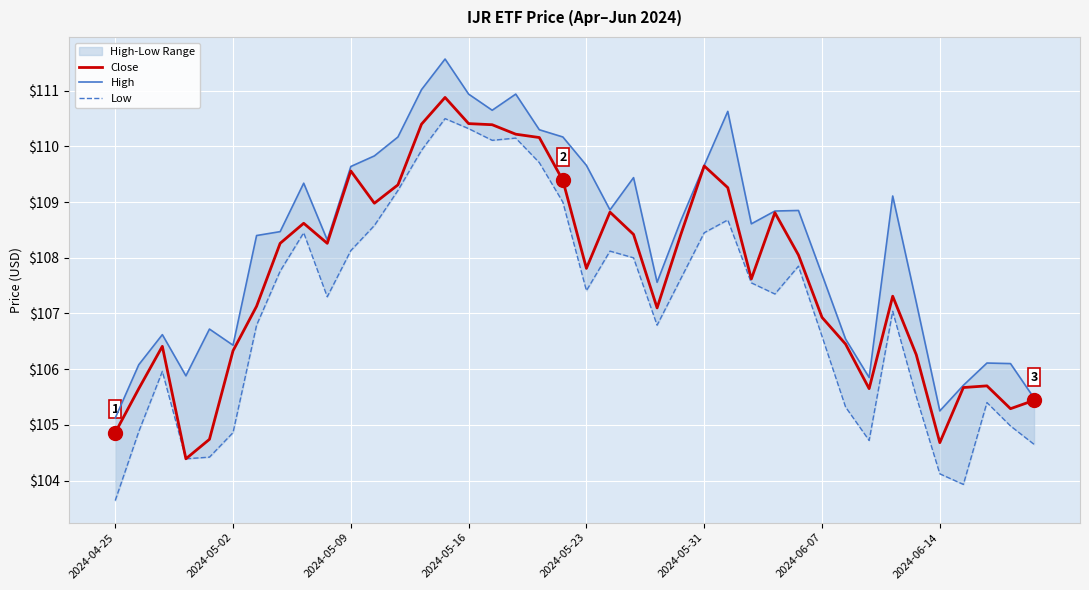

What are all the series names shown in the legend?

Close, High, Low